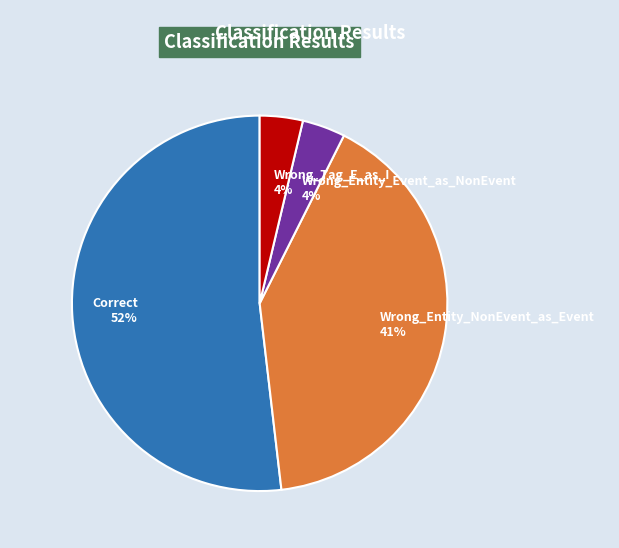

What percentage is the Wrong_Entity_NonEvent_as_Event slice, to the nearest percent?

41%